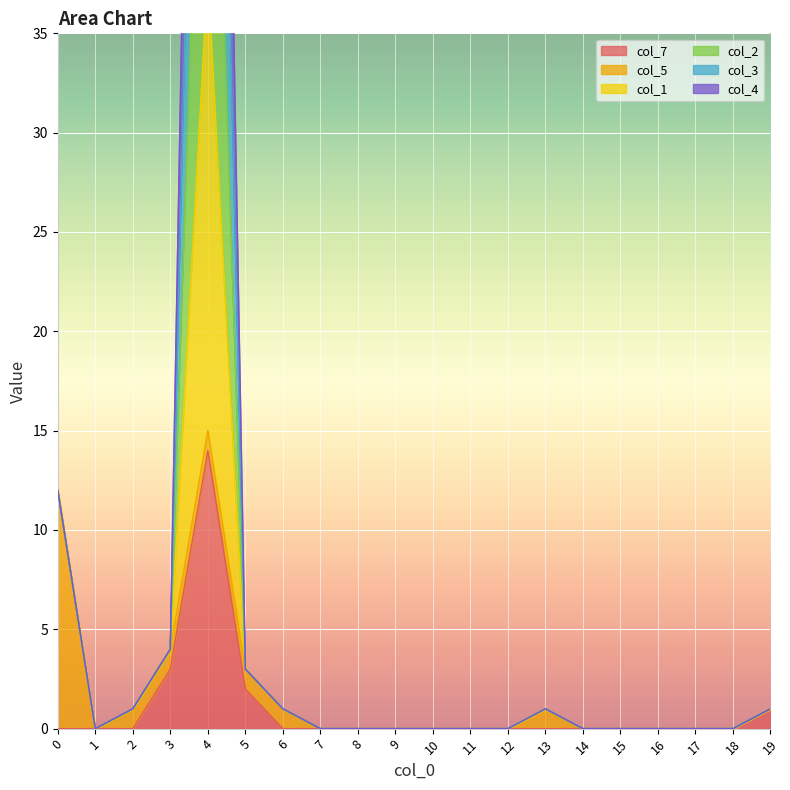

The value of col_7 at 12 is 8. True or false?

False